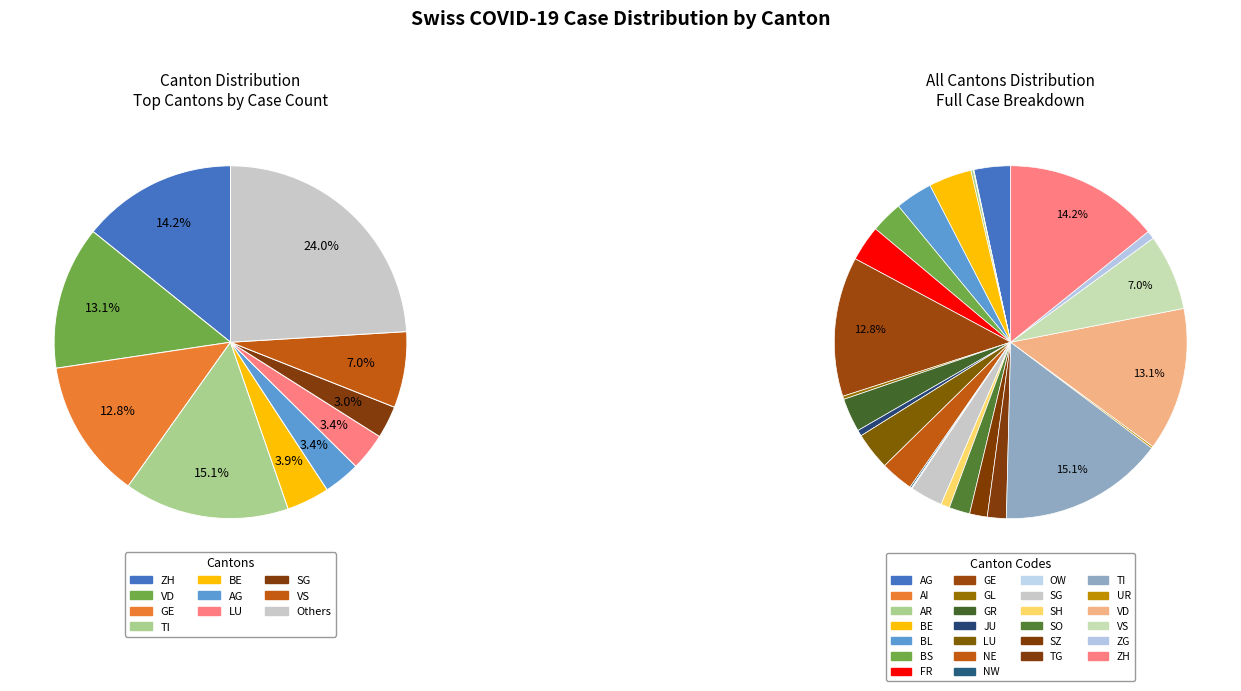

Rank the categories by value from highest to lowest.

TI, ZH, VD, GE, VS, BE, LU, BL, AG, FR, GR, NE, SG, BS, SO, TG, SZ, SH, ZG, JU, GL, AR, UR, NW, OW, AI